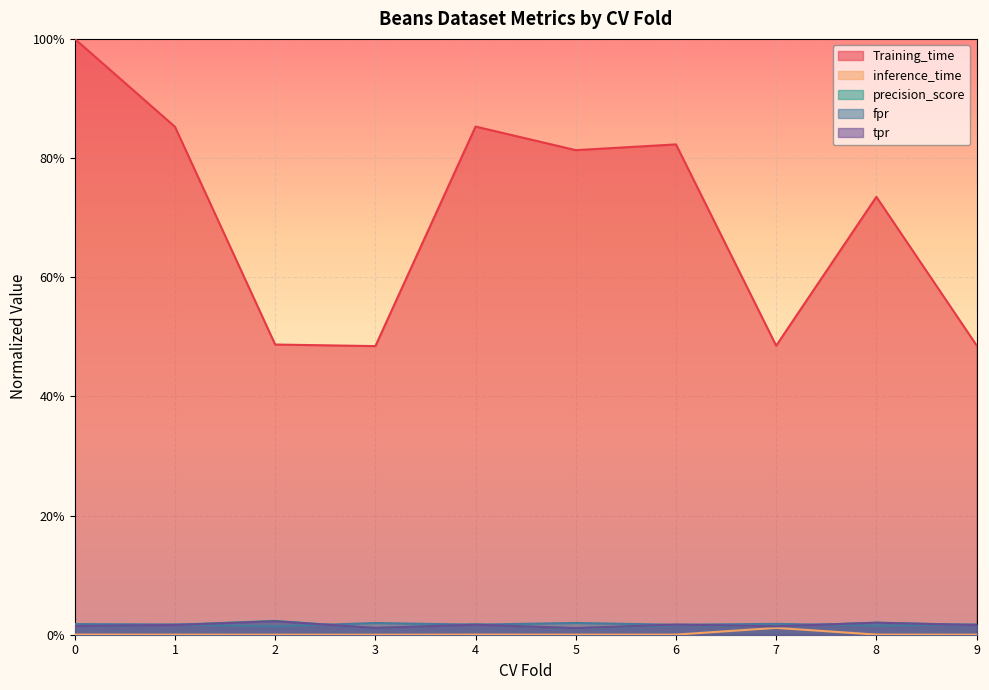

Reading right to left, what are all the values shown in this chart?

Training_time: 0.5	0.7	0.5	0.8	0.8	0.9	0.5	0.5	0.9	1.0
inference_time: 0.0	0.0	0.0	0.0	0.0	0.0	0.0	0.0	0.0	0.0
precision_score: 0.0	0.0	0.0	0.0	0.0	0.0	0.0	0.0	0.0	0.0
fpr: 0.0	0.0	0.0	0.0	0.0	0.0	0.0	0.0	0.0	0.0
tpr: 0.0	0.0	0.0	0.0	0.0	0.0	0.0	0.0	0.0	0.0